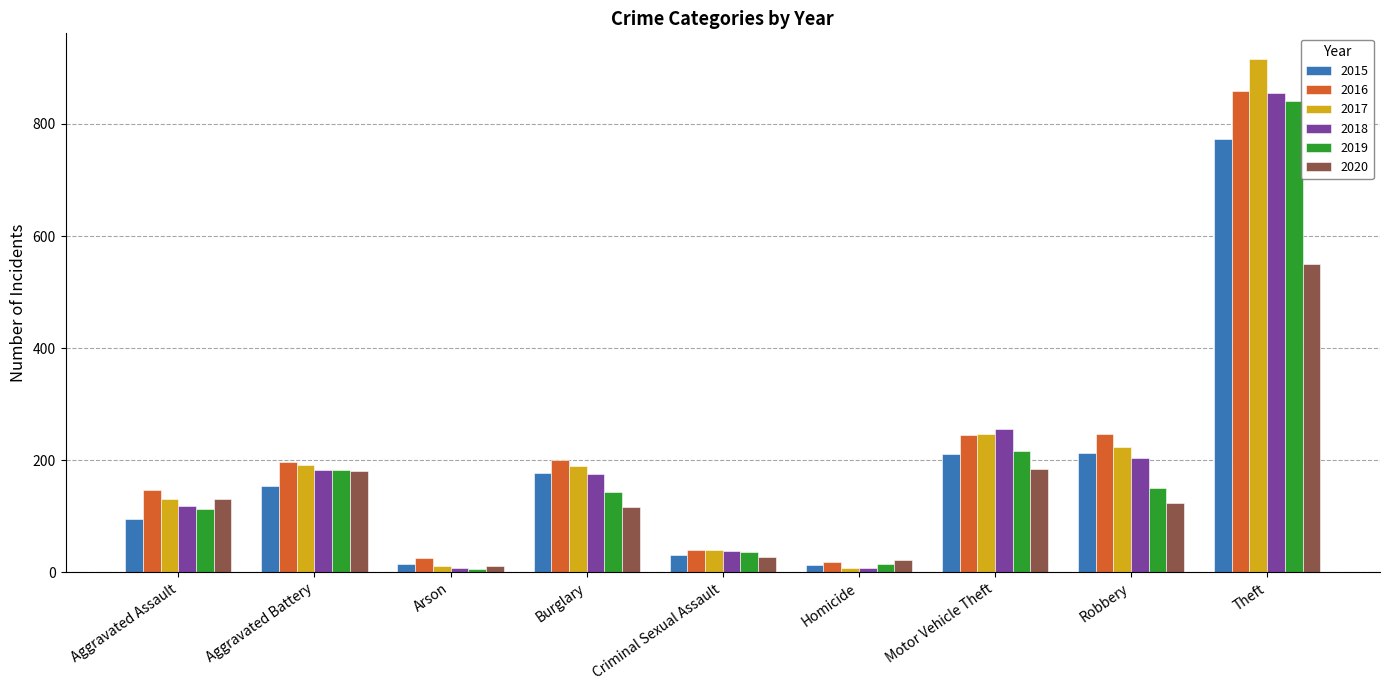

What is the total value across all series at Theft?

4796